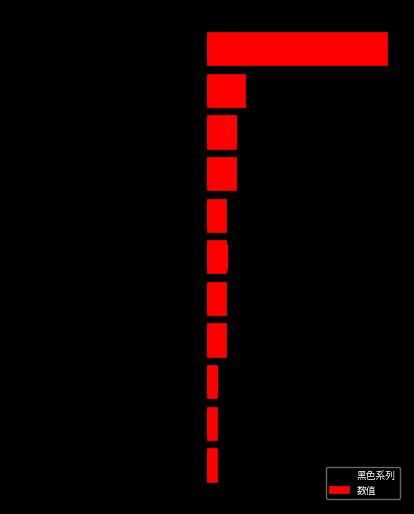

How many groups of bars are there?

11